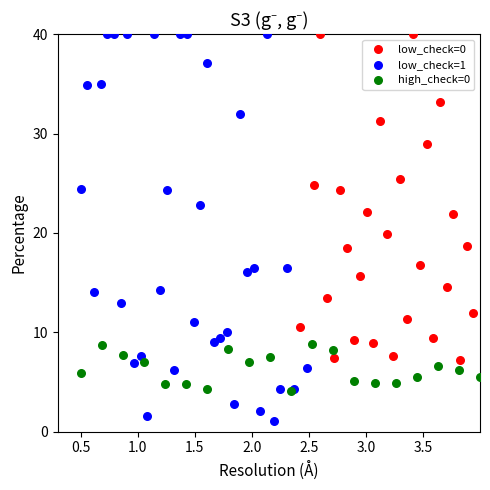

Which series reaches the minimum Y coordinate?

low_check=1